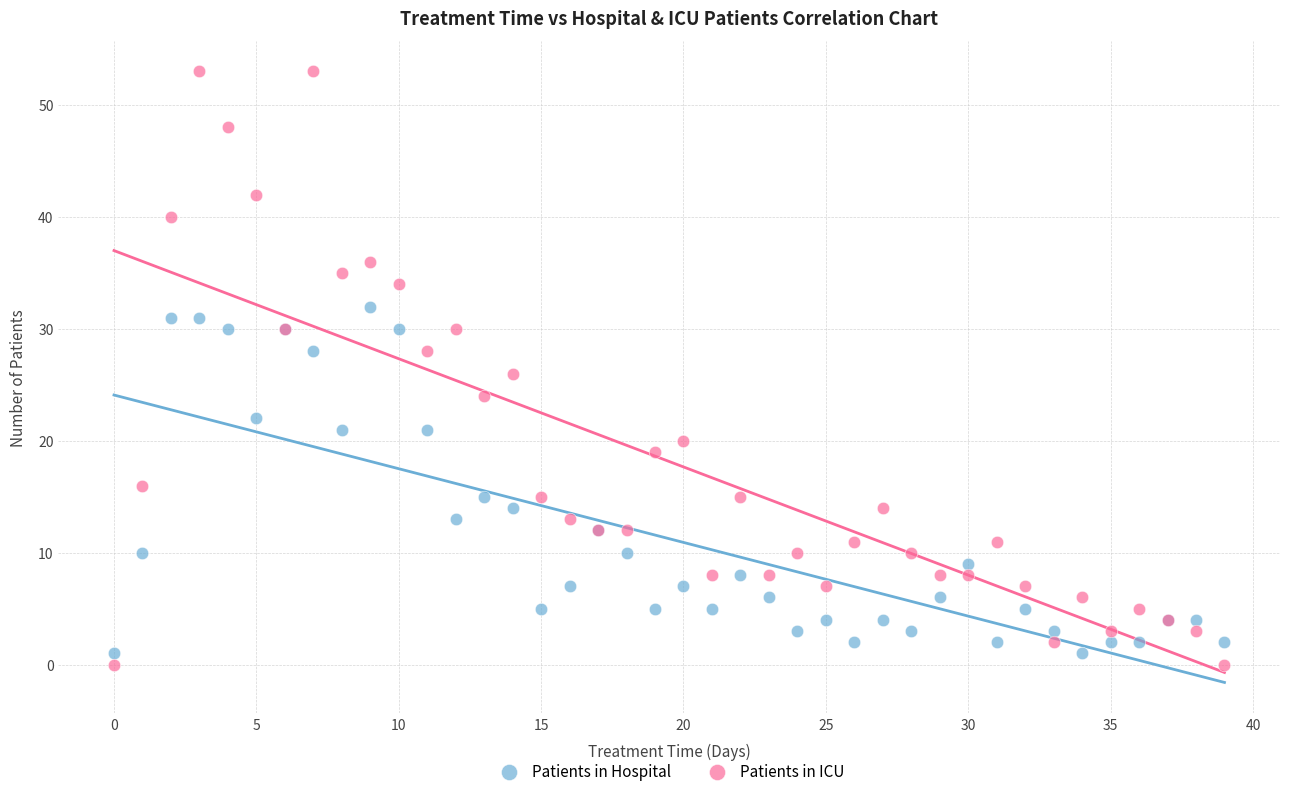

What are all the series names shown in the legend?

Patients in Hospital, Patients in ICU